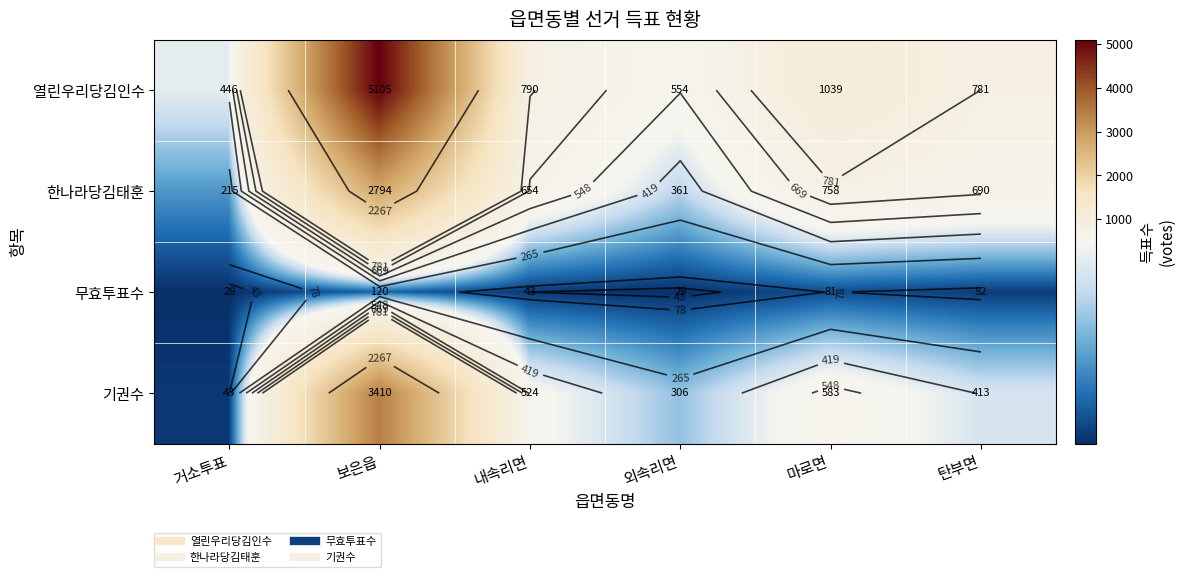

Which category has the highest value in the 무효투표수 series?

보은읍